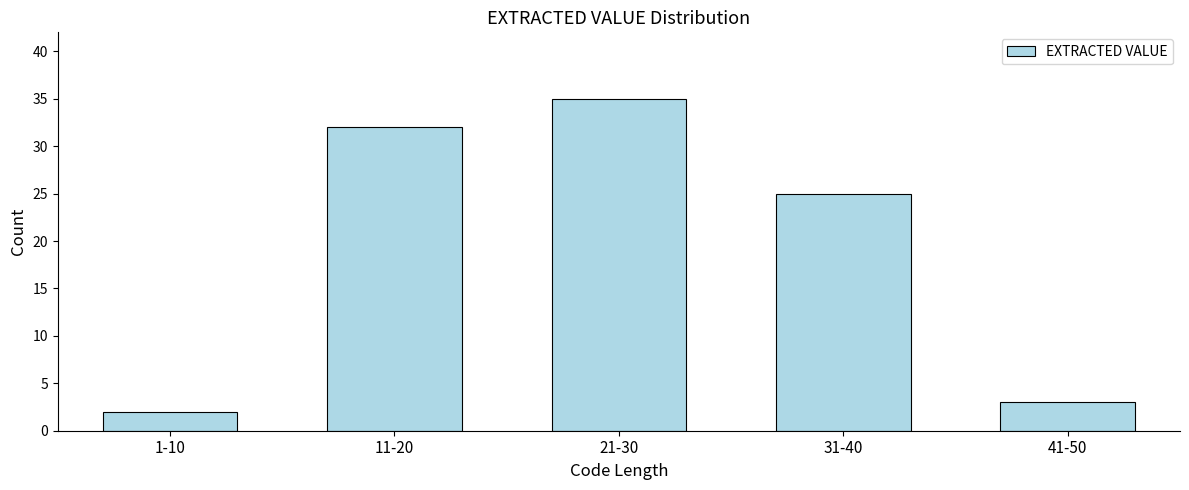

Reading left to right, extract all data points from this chart.

1-10=2	11-20=32	21-30=35	31-40=25	41-50=3